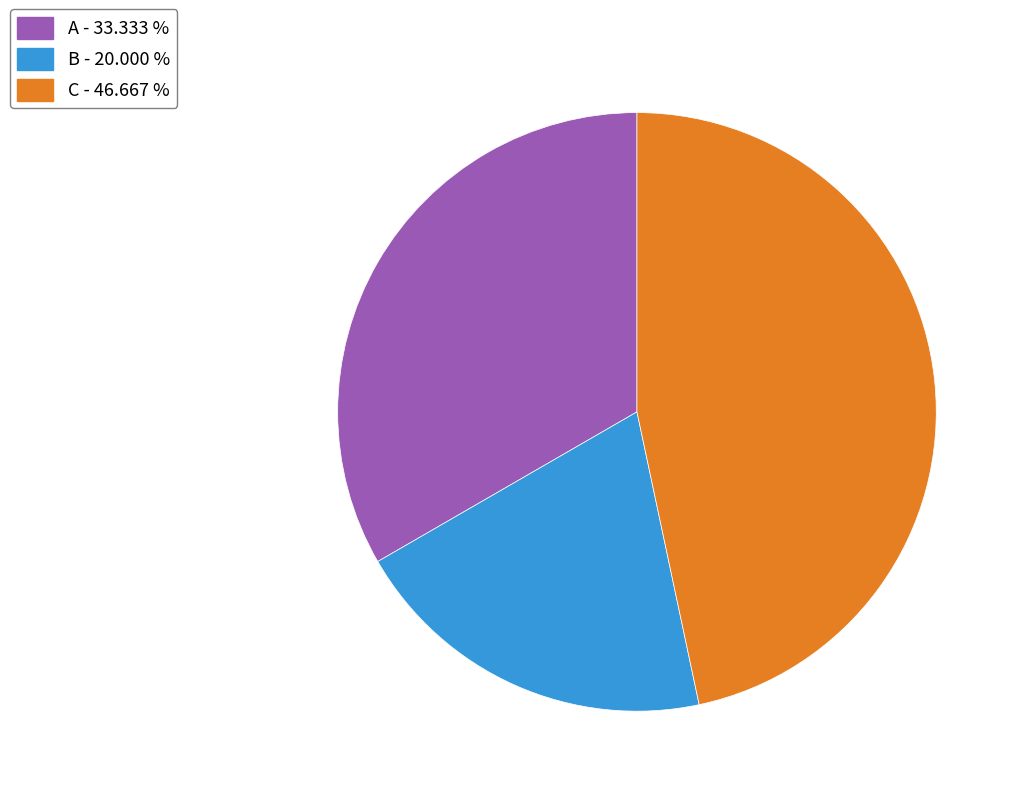

Is the sum of C - 46.667 % and B - 20.000 % greater than half?

Yes